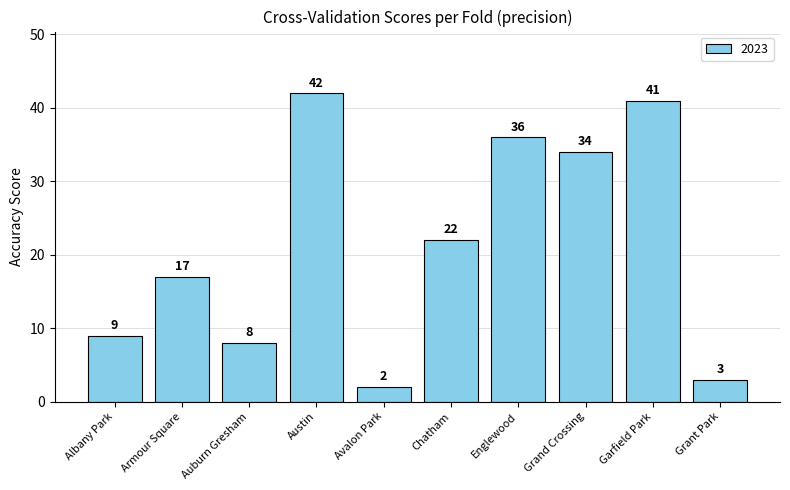

Is it true that the value at Albany Park is 5?

False